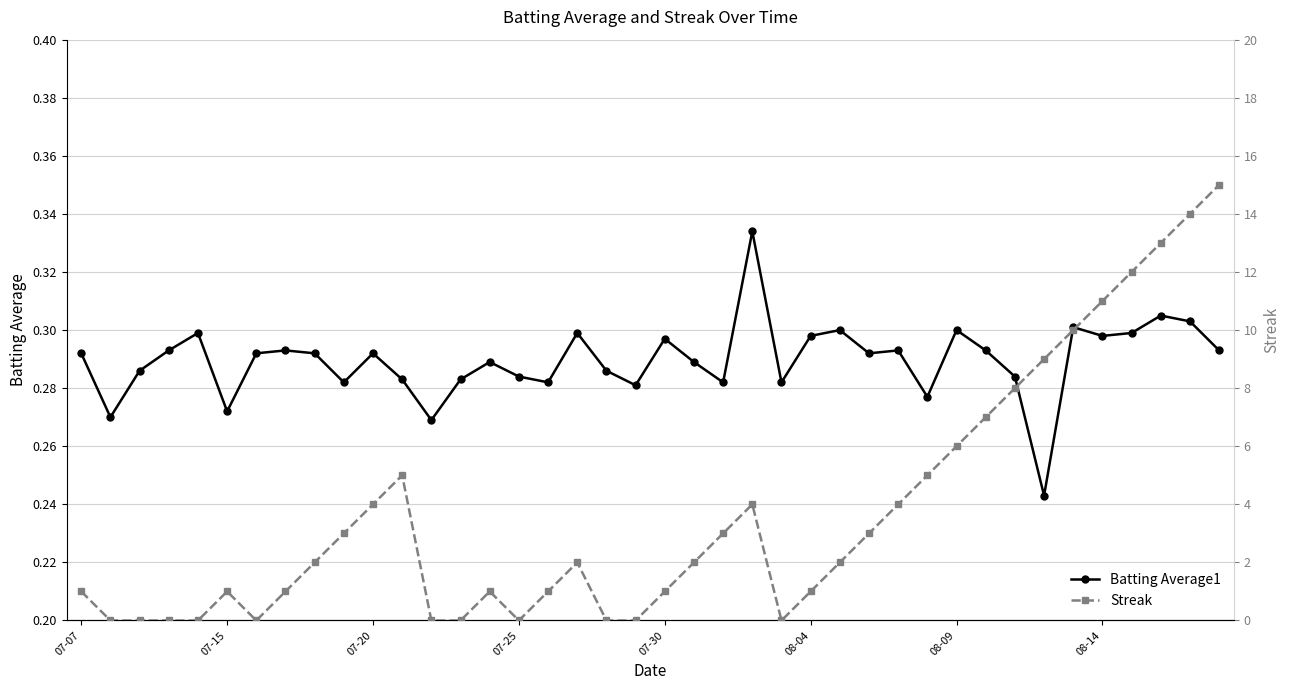

What is the difference between the maximum and minimum values in the Batting Average1 series?

0.1